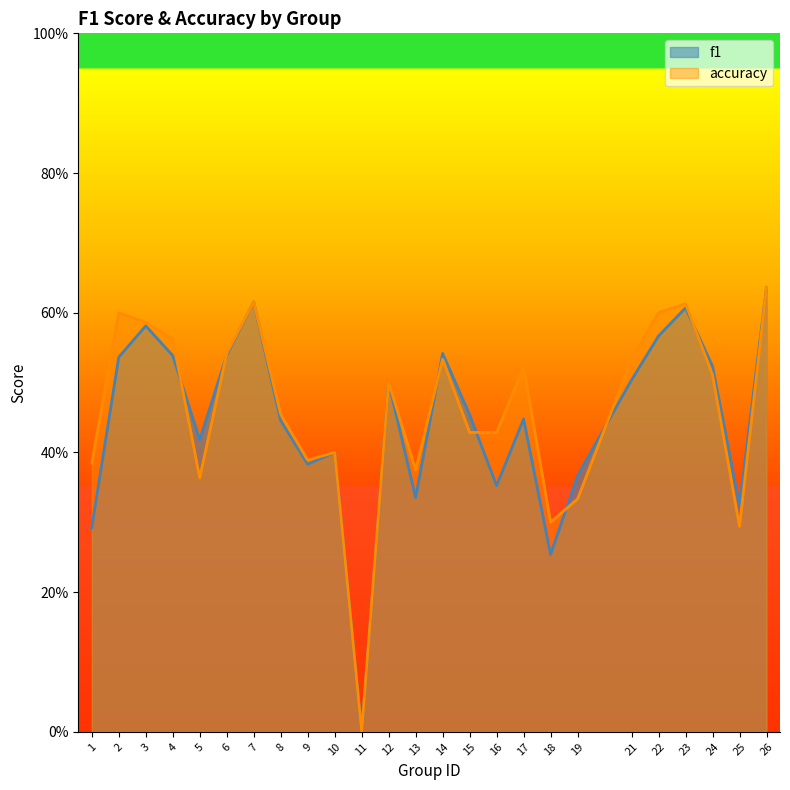

What is the value of the f1 point at the 10th from the left?

0.4